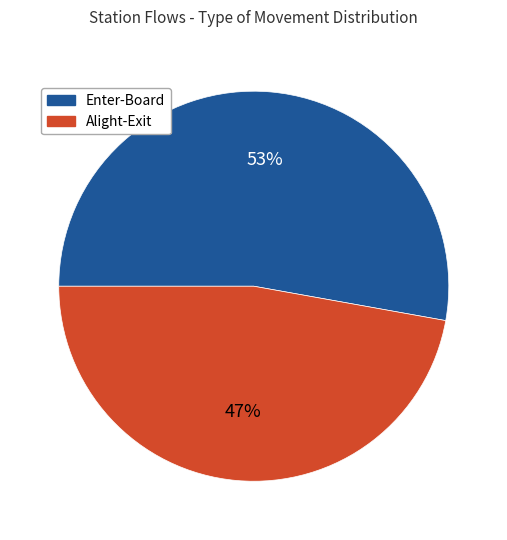

To the nearest percent, what is the average slice percentage?

50%